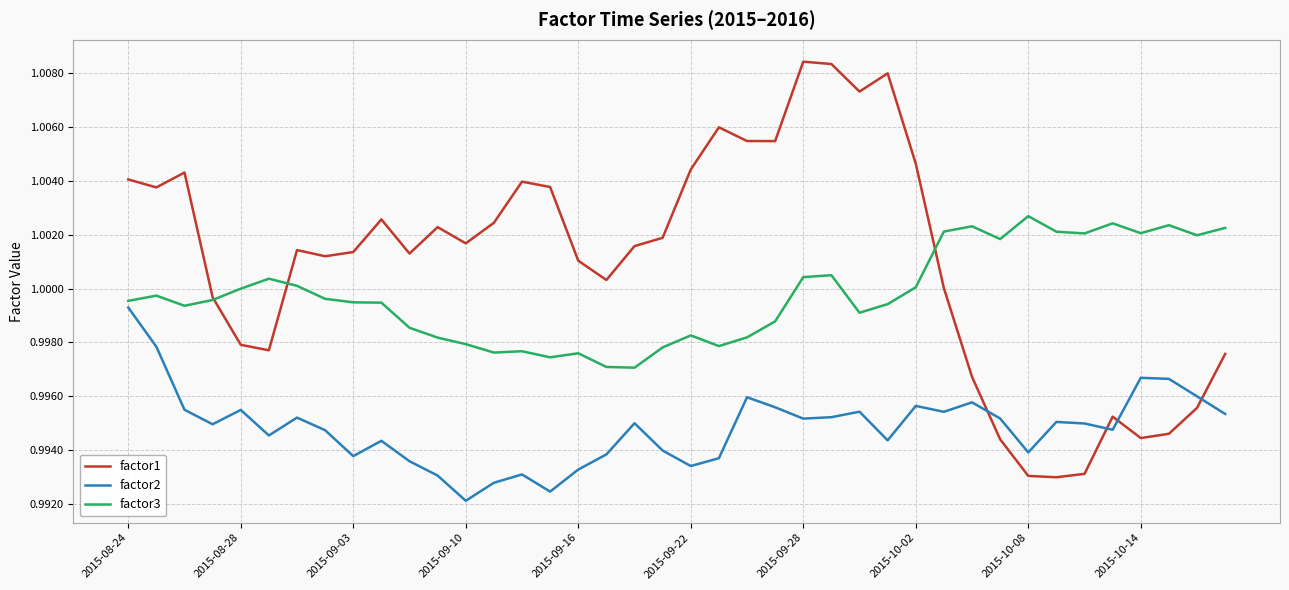

In factor3, how many points are lower than both neighbors (excluding endpoints)?

10